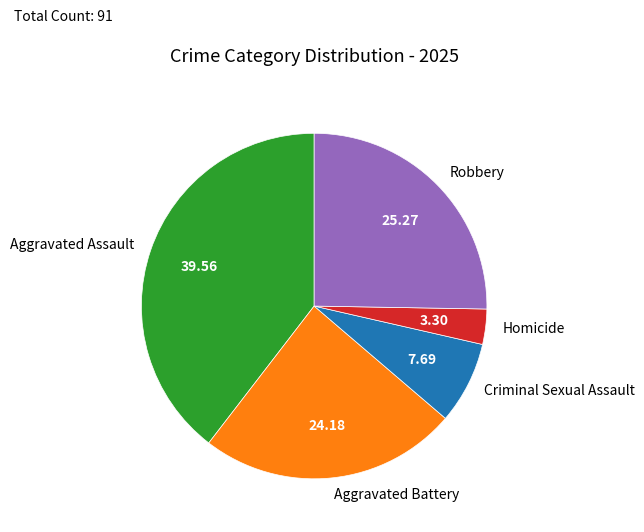

Which has a higher value, Aggravated Assault or Aggravated Battery?

Aggravated Assault